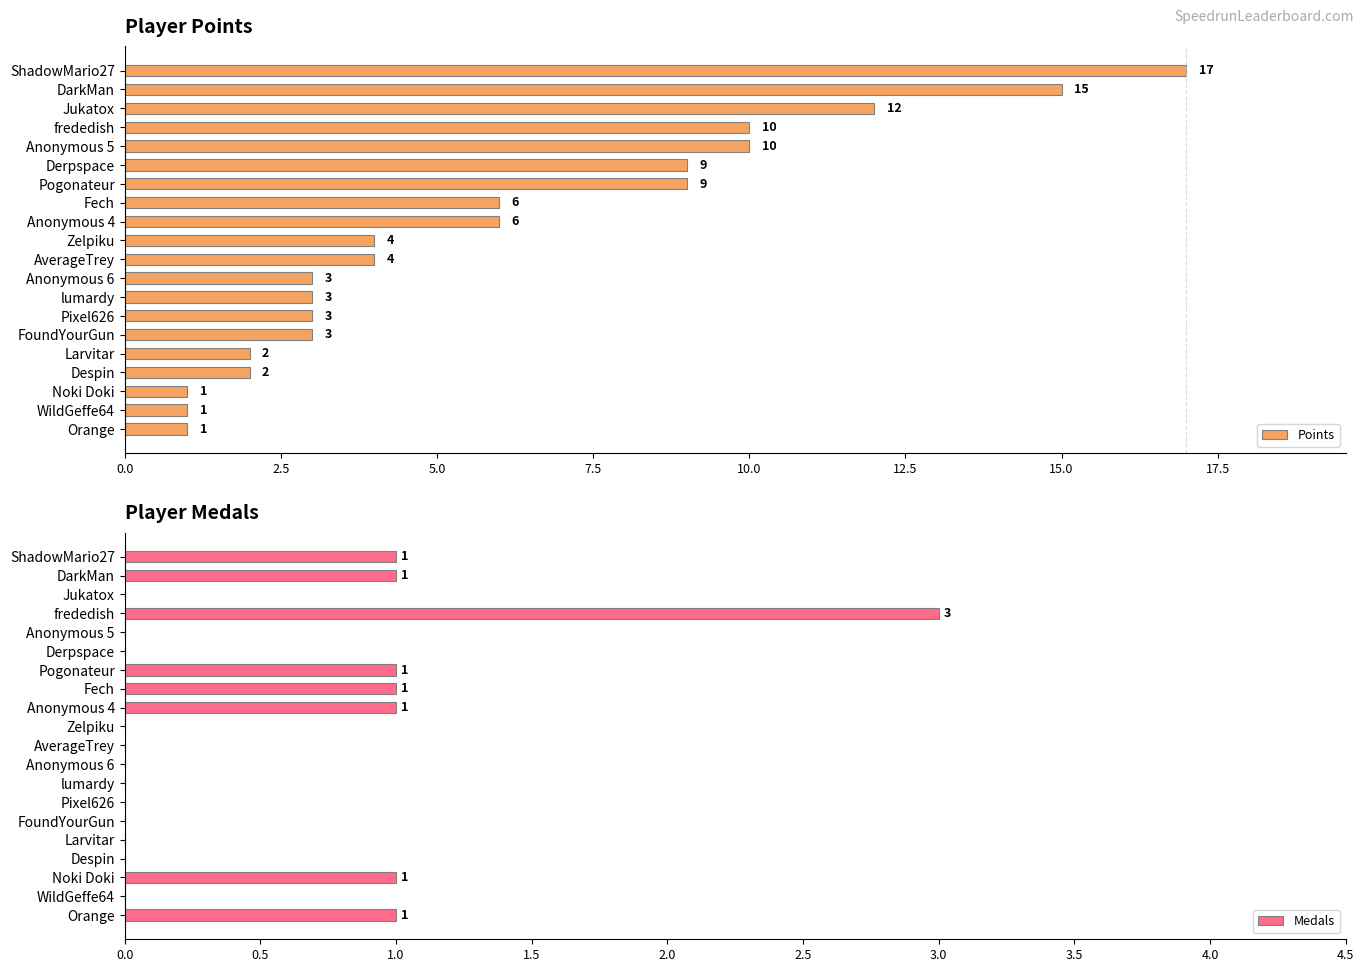

Read the Points value at frededish.

10